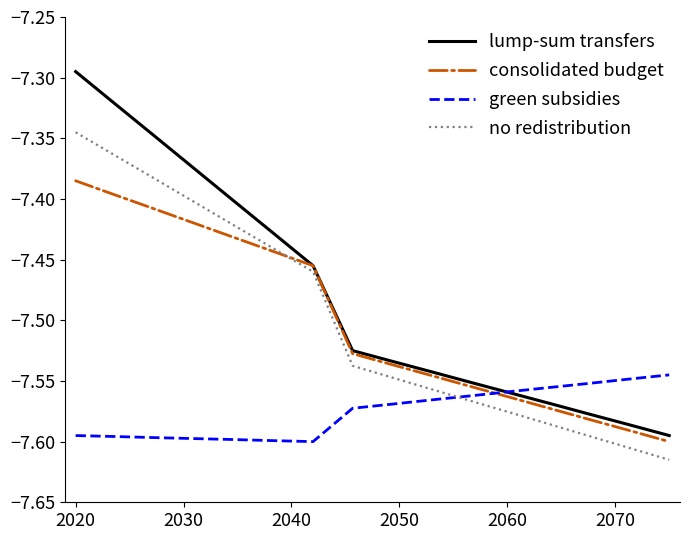

What is the difference between the maximum and minimum values in the lump-sum transfers series?

0.3